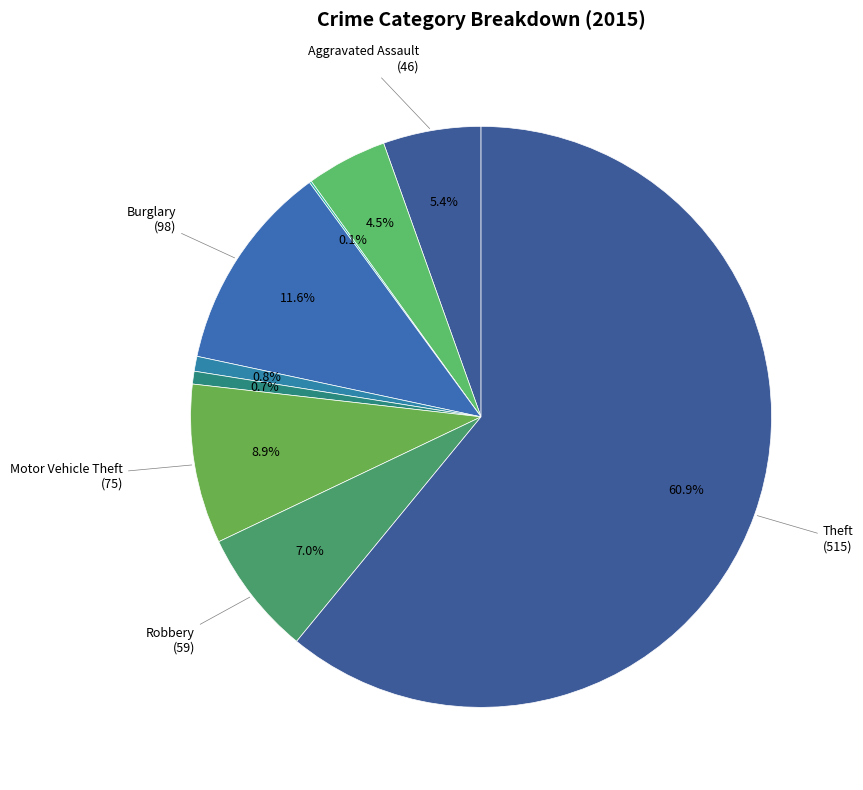

Rank the categories by value from lowest to highest.

Arson, Homicide, Criminal Sexual Assault, Aggravated Battery, Aggravated Assault, Robbery, Motor Vehicle Theft, Burglary, Theft